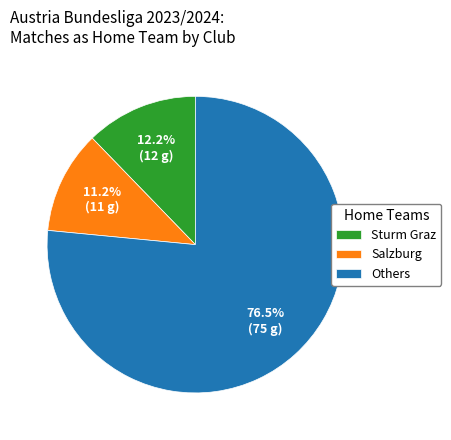

To the nearest percent, what is the average slice percentage?

33%